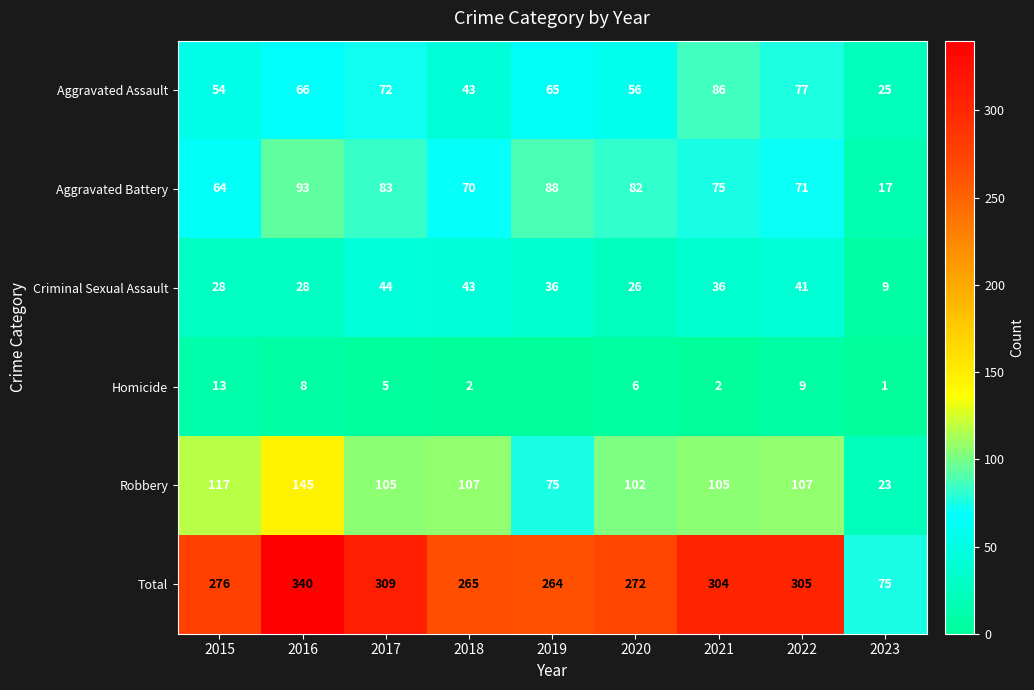

What is the sum of all Criminal Sexual Assault values?

291